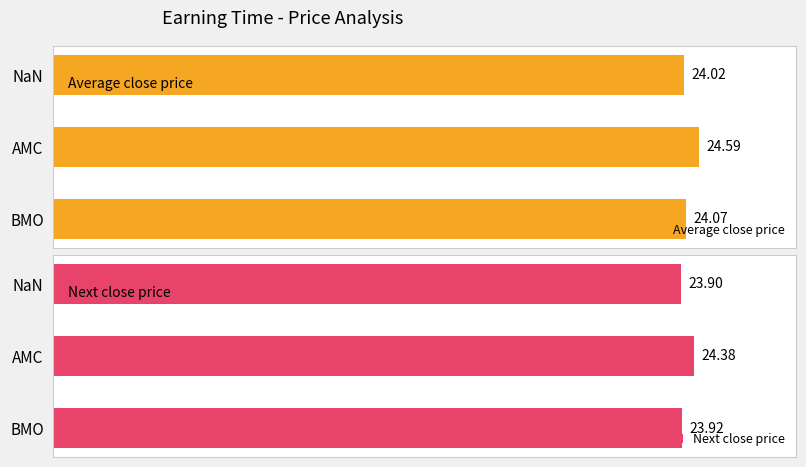

At which label does Average close price reach its peak?

AMC